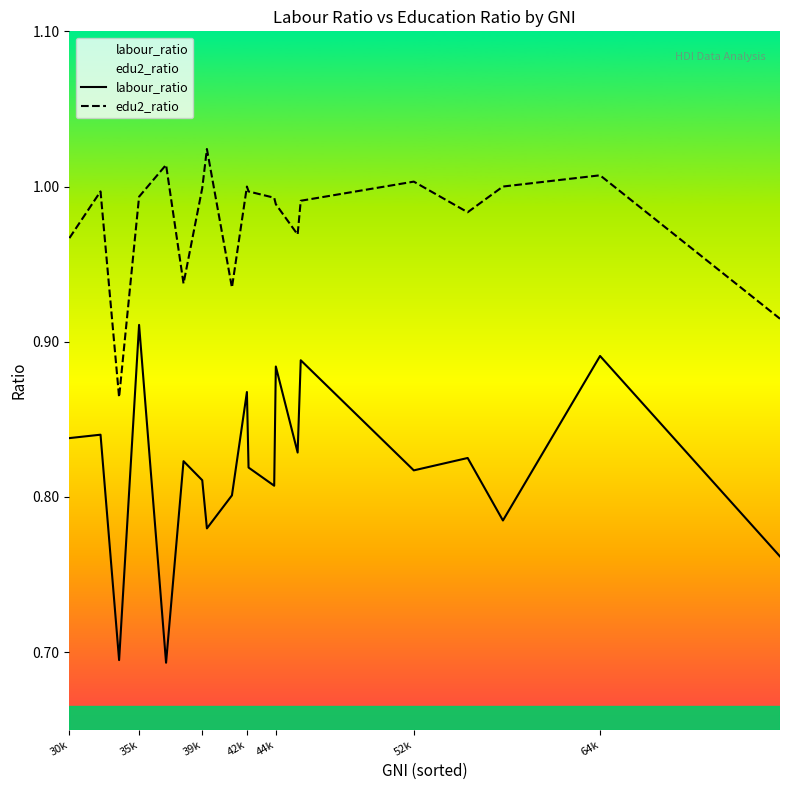

List the series in order of their peak value, lowest first.

labour_ratio, edu2_ratio